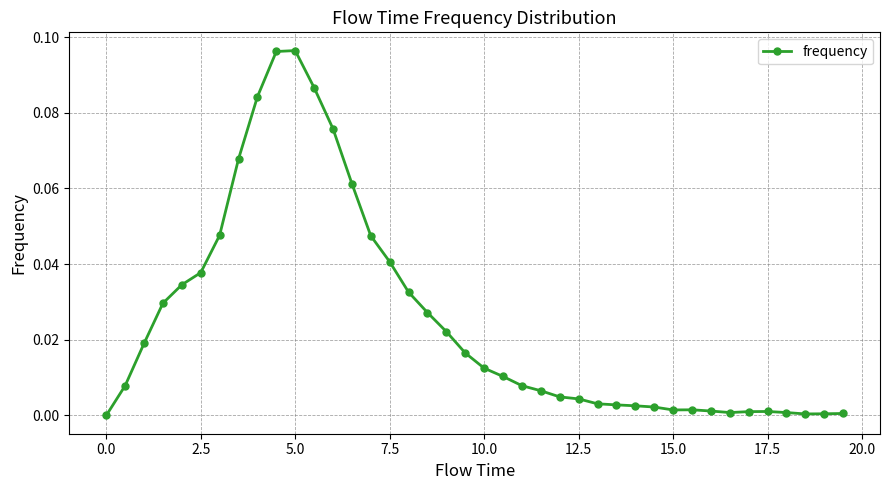

What is the sum of all values?

1.0